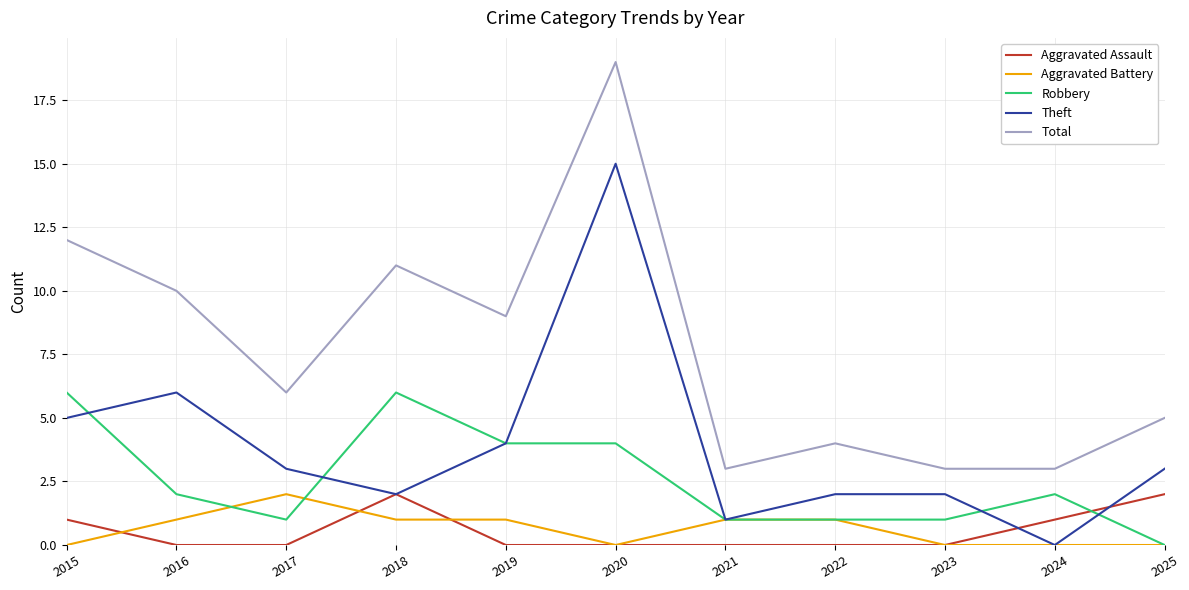

Read the Total value at 2021, to the nearest 5.

5